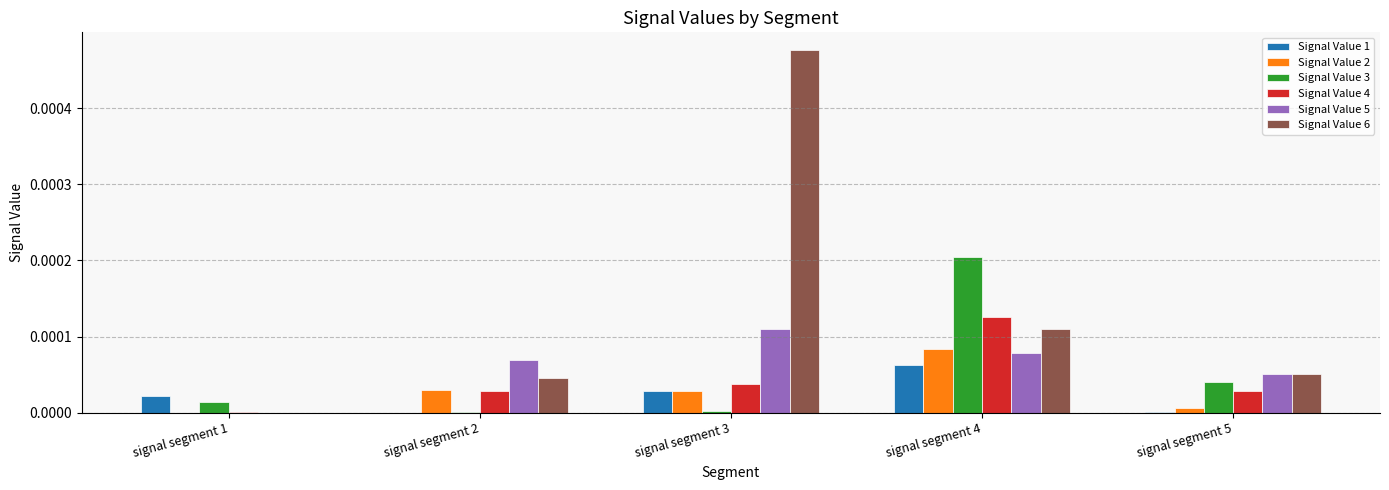

Which label corresponds to the largest value in the chart?

signal segment 3